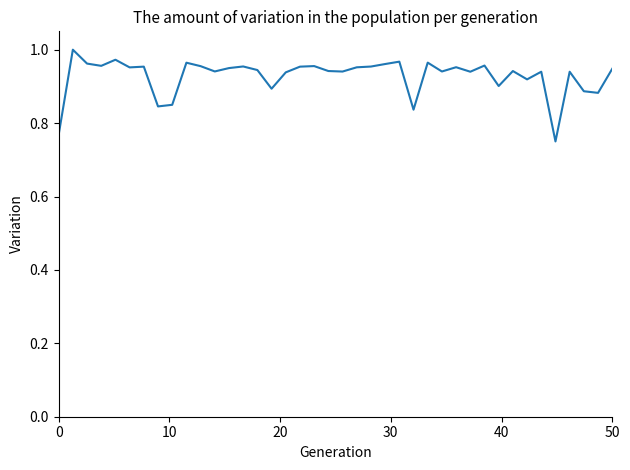

What is the greatest value displayed?

1.0